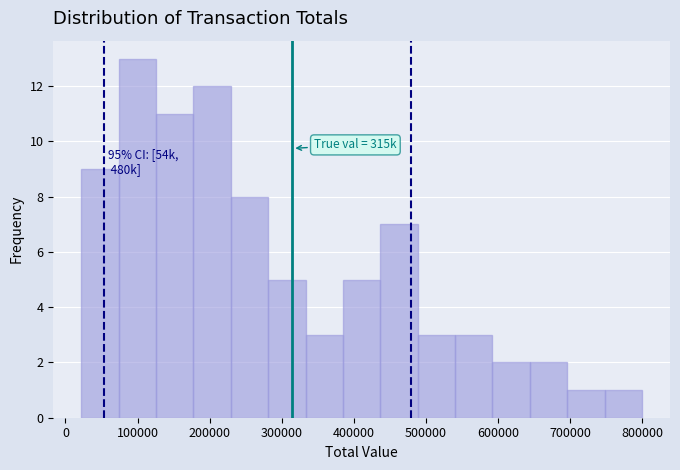

Over which range of the x-axis is the bar tallest?

70000 to 130000